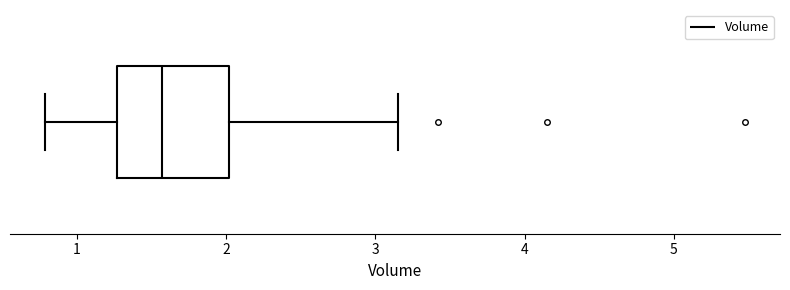

Where does the median line of the box sit on the x-axis? The values are not printed on the chart, so give them approximately, as read against the axis.

1.6